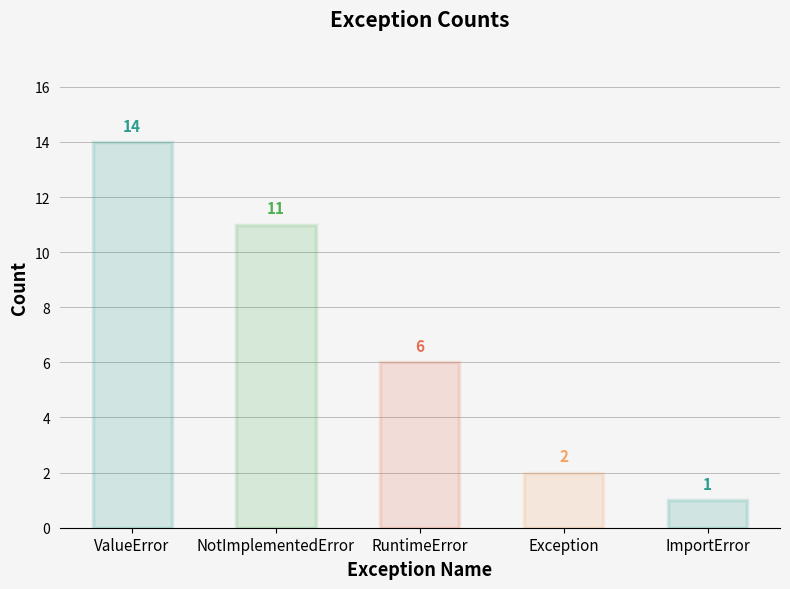

What is the greatest value displayed?

14